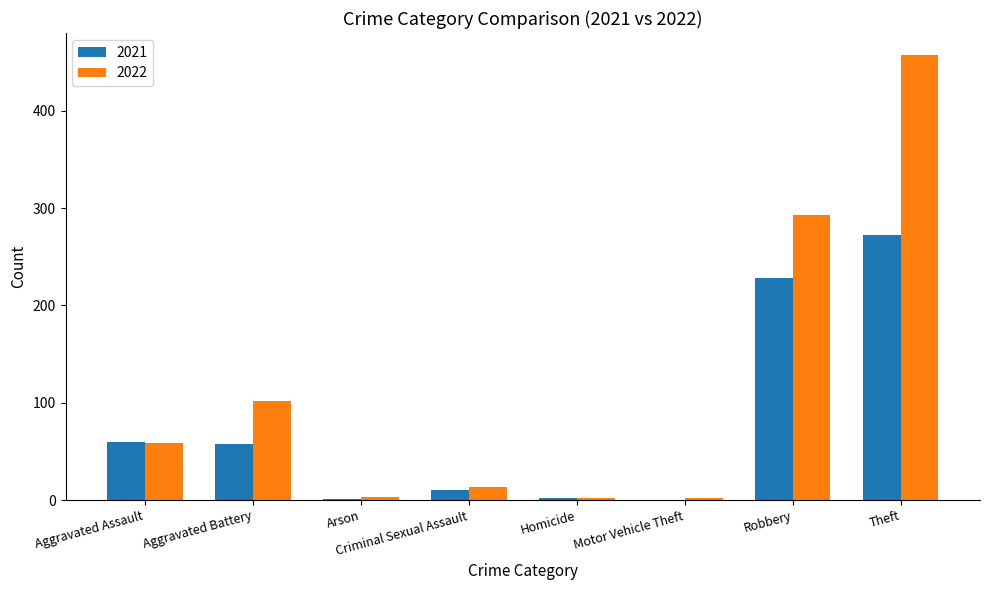

The value of 2021 at Criminal Sexual Assault is 10. True or false?

True